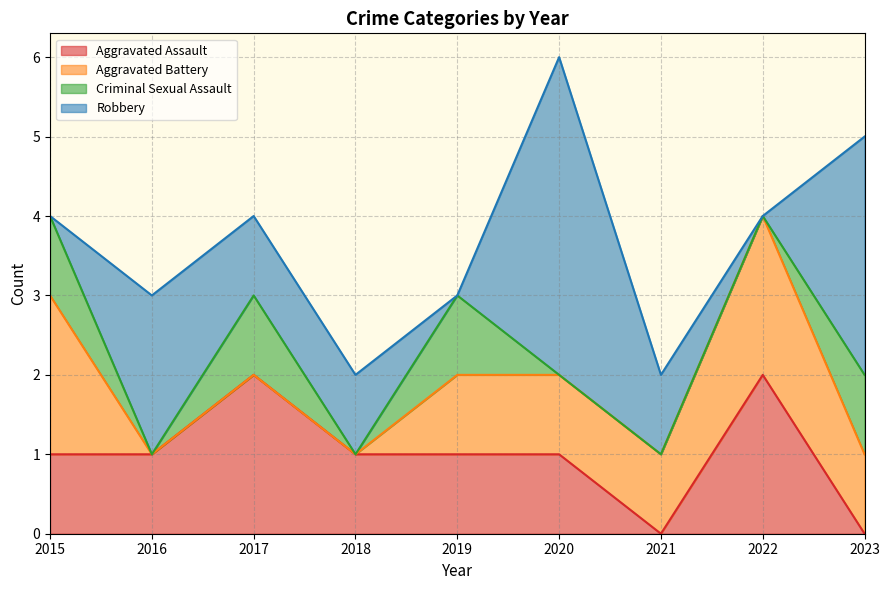

What are all the series names shown in the legend?

Aggravated Assault, Aggravated Battery, Criminal Sexual Assault, Robbery